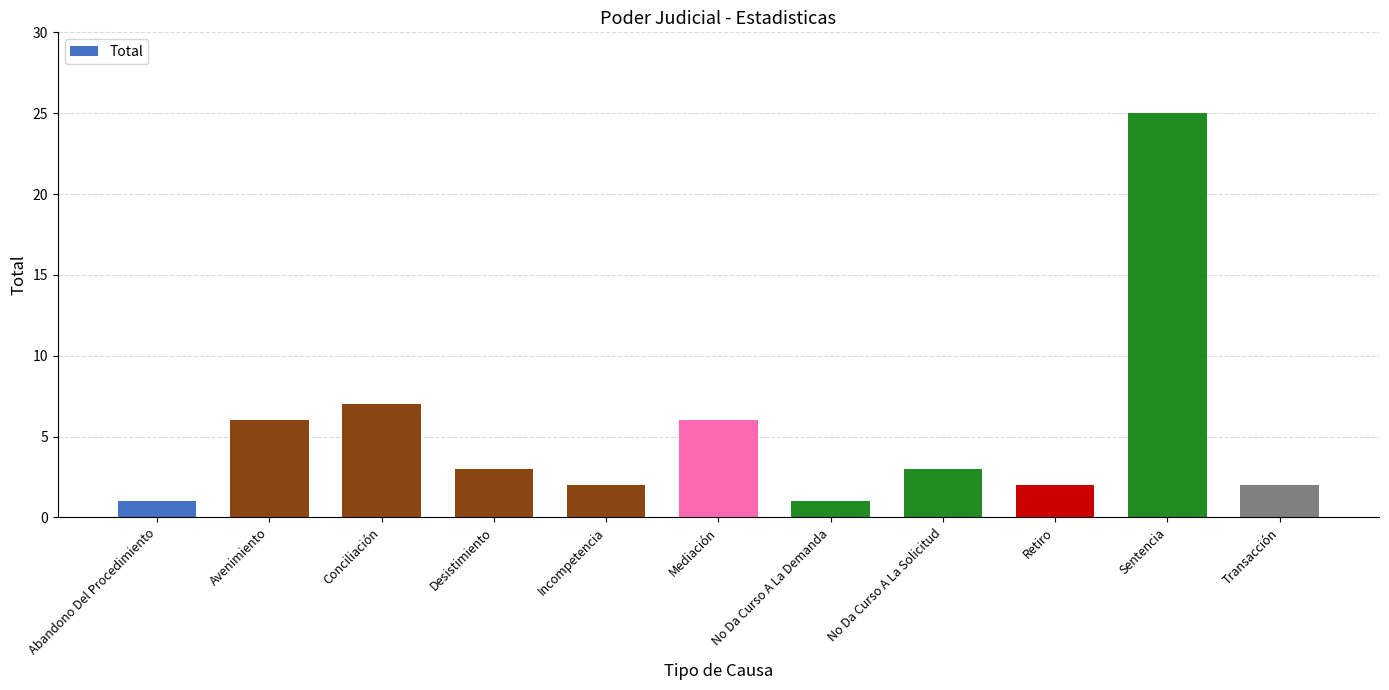

What is the difference between the values at Desistimiento and Avenimiento?

3